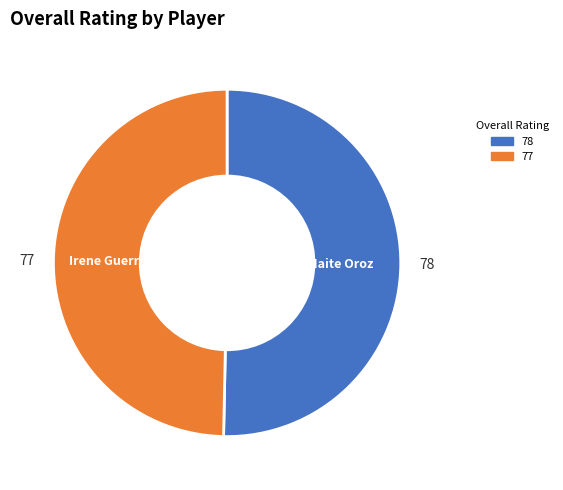

Is there a majority slice in this chart?

Yes